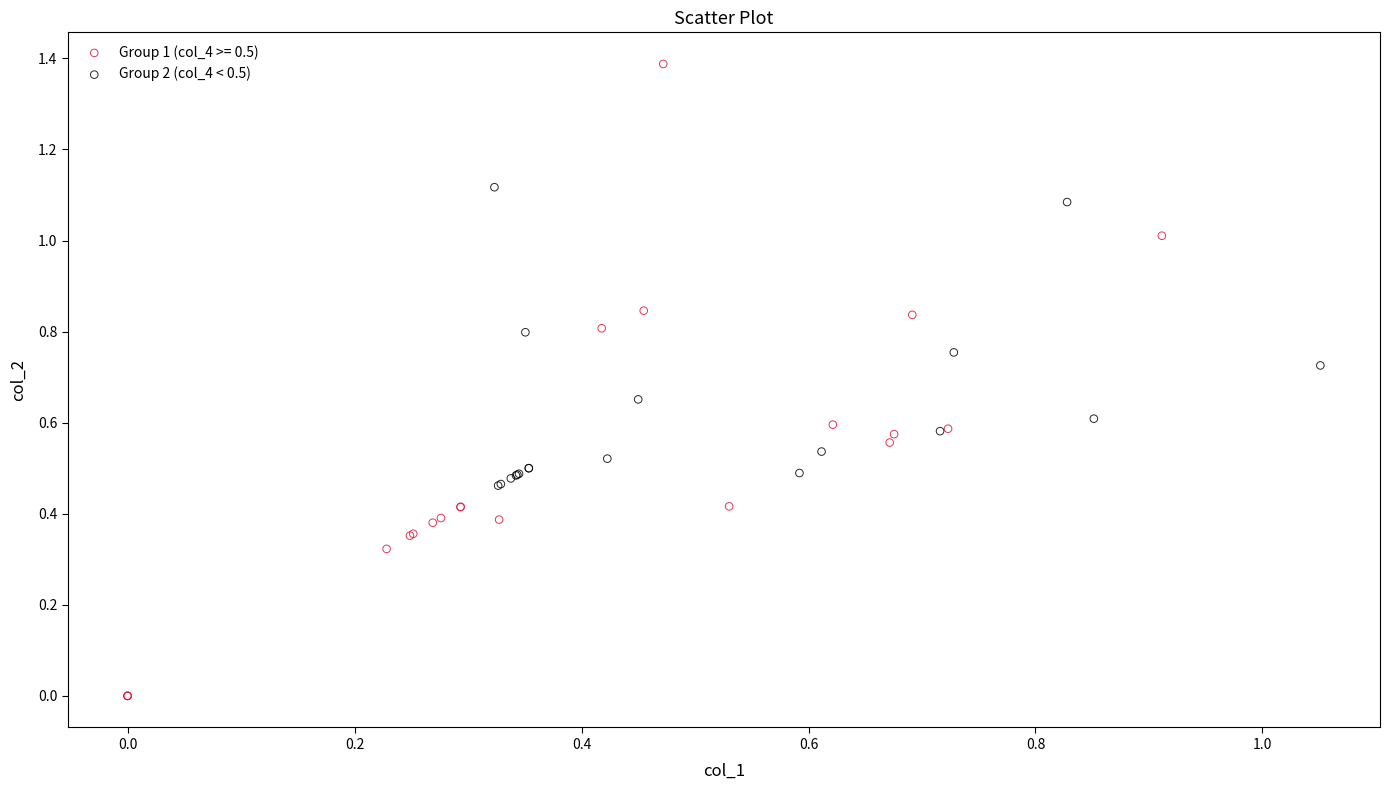

Which series contains the highest Y value?

Group 1 (col_4 >= 0.5)